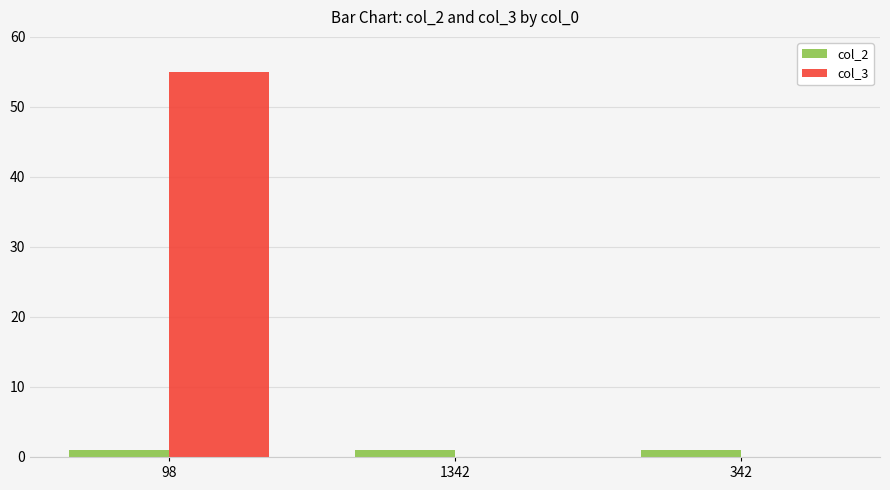

At which category is the sum across all series the highest?

98